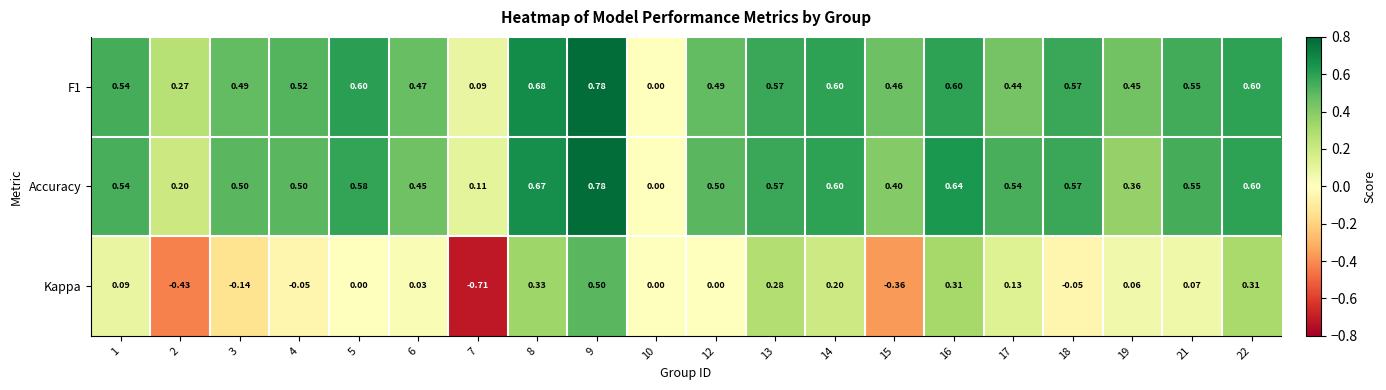

Which series has the largest range (max minus min)?

Kappa